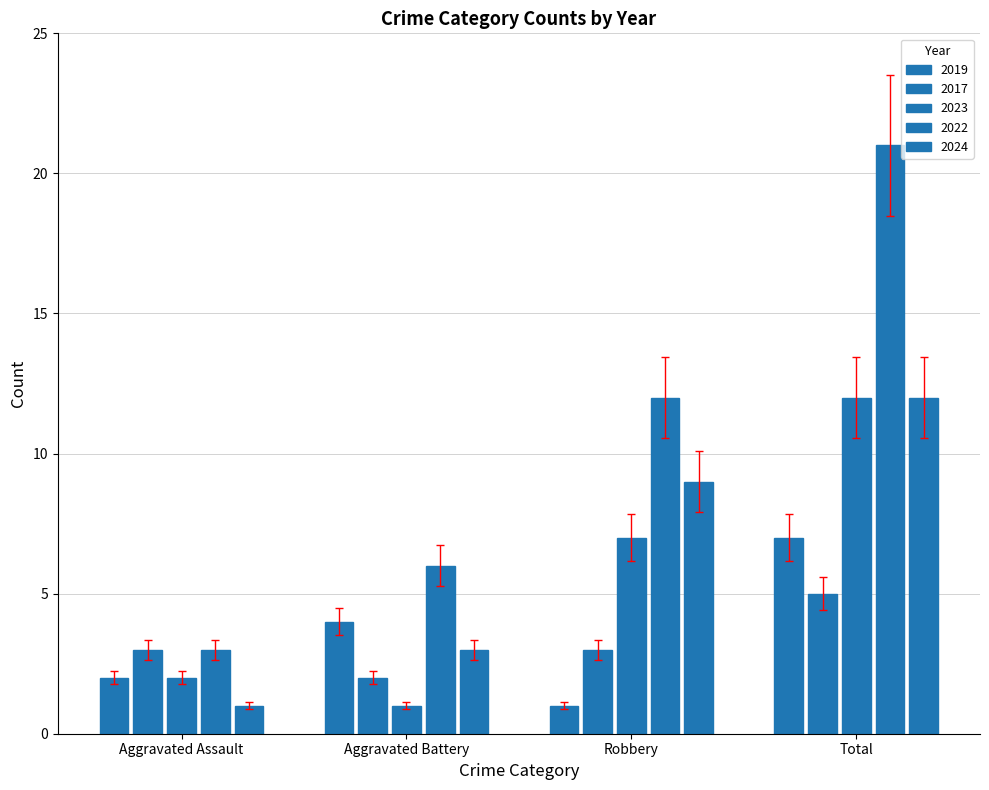

Are the bars grouped side by side (vs. stacked)?

Yes